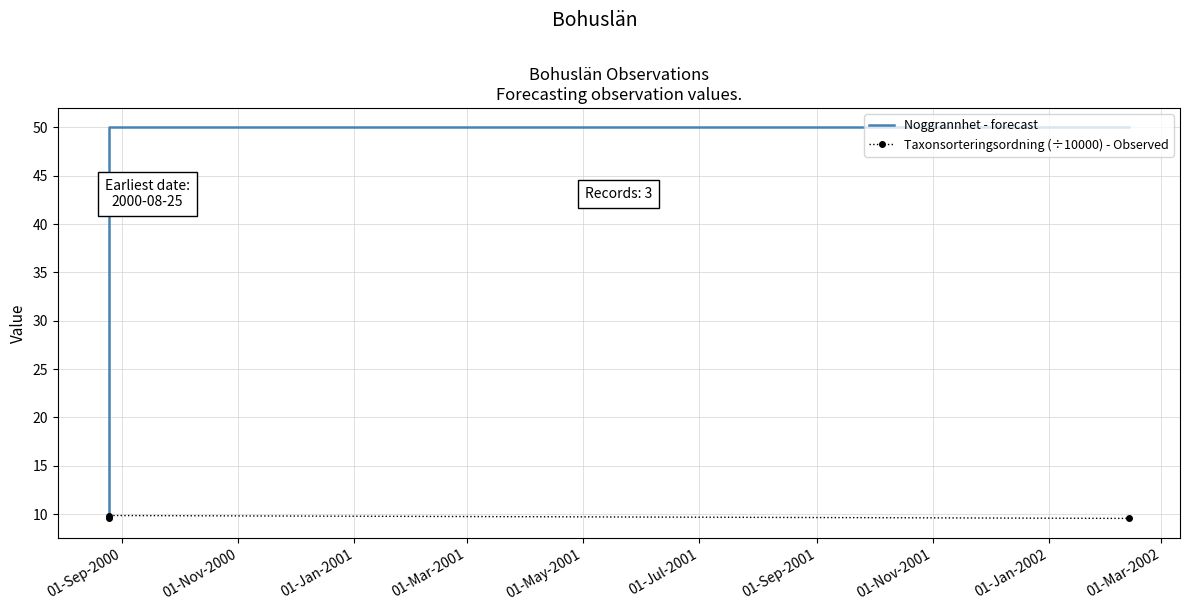

List the series in order of their peak value, highest first.

Noggrannhet - forecast, Taxonsorteringsordning (÷10000) - Observed